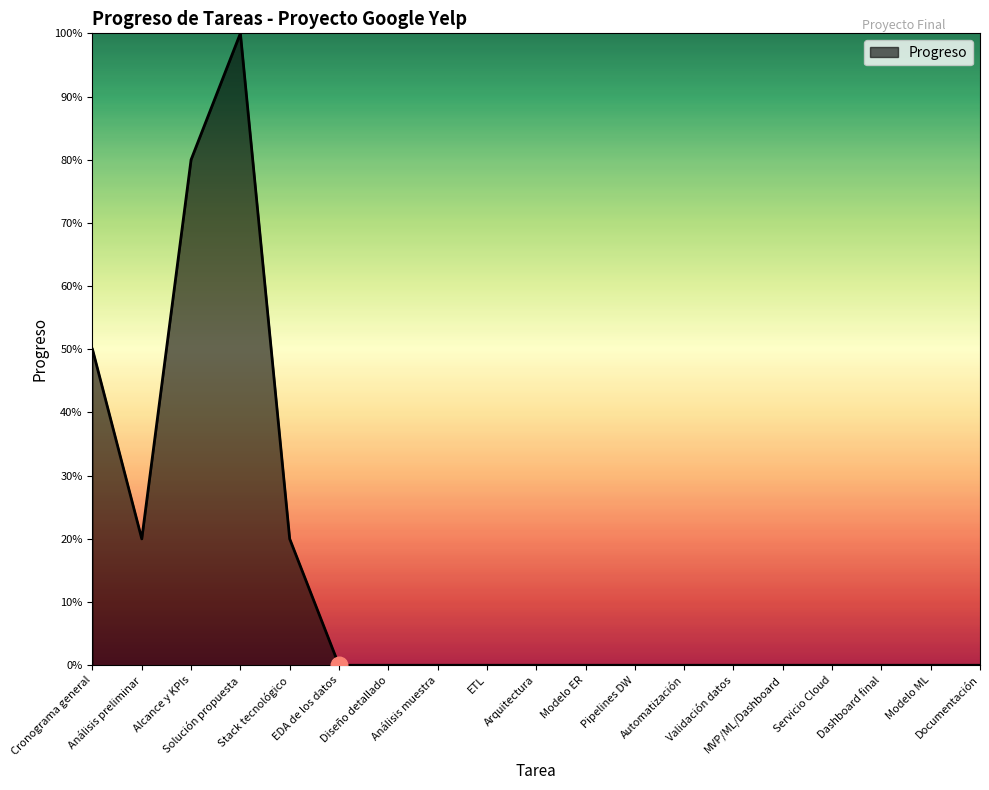

Does the chart display data point markers on the line(s)?

No